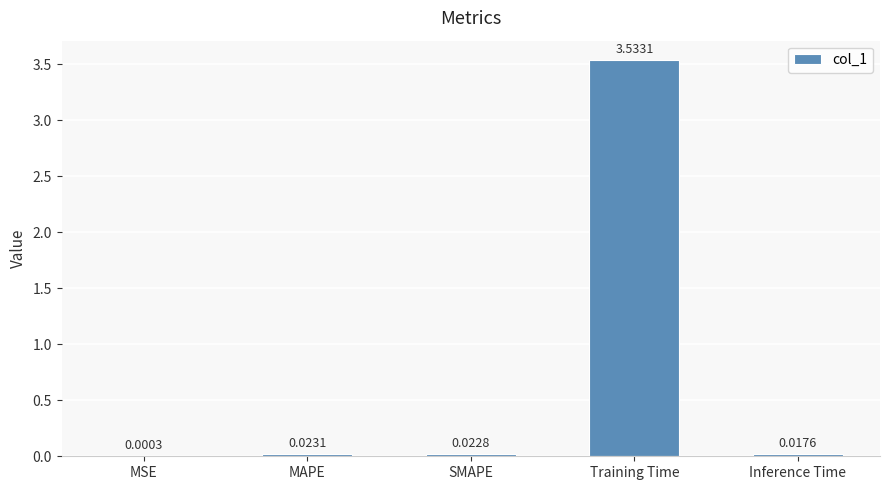

What is the sum of all values?

3.6